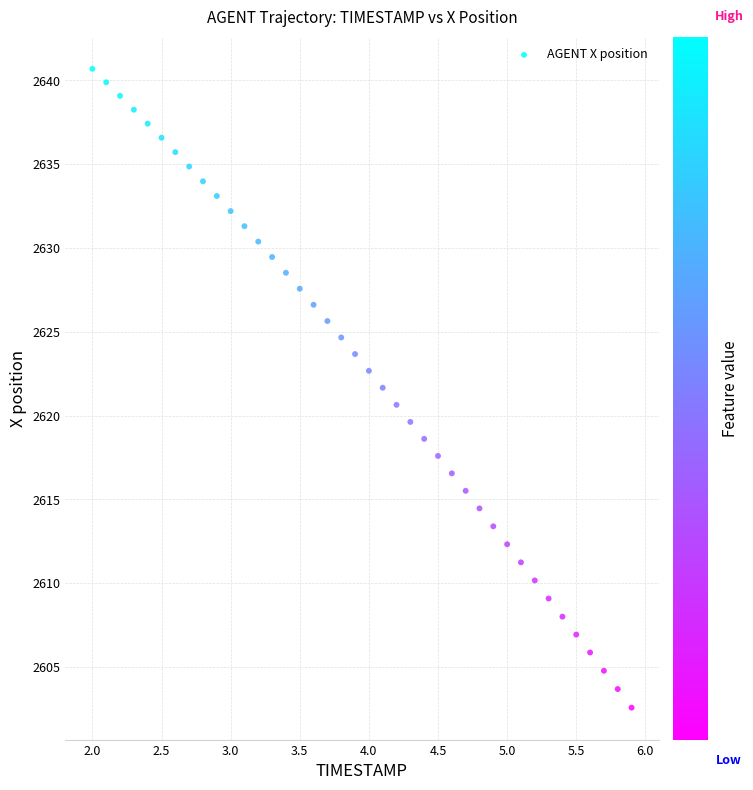

What is the range of Y values (max minus min)?

38.1